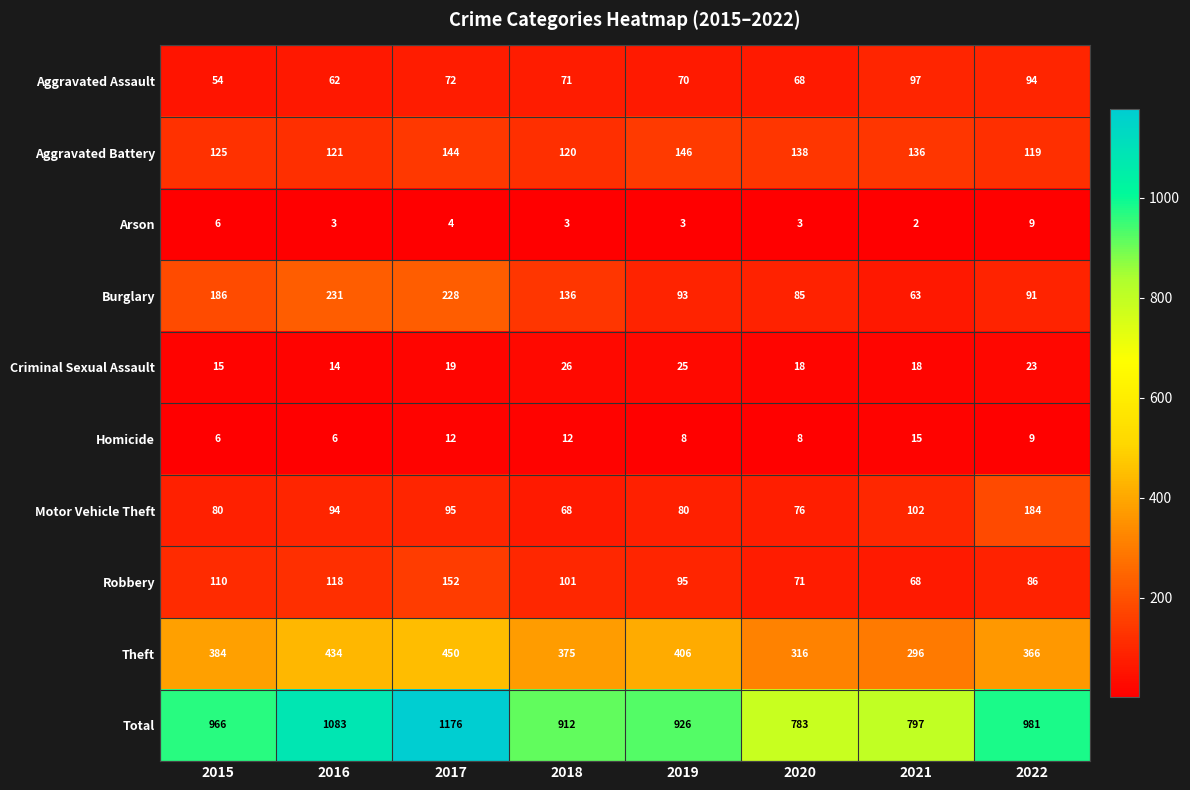

What is the spread (max minus min) of values at 2017?

1172